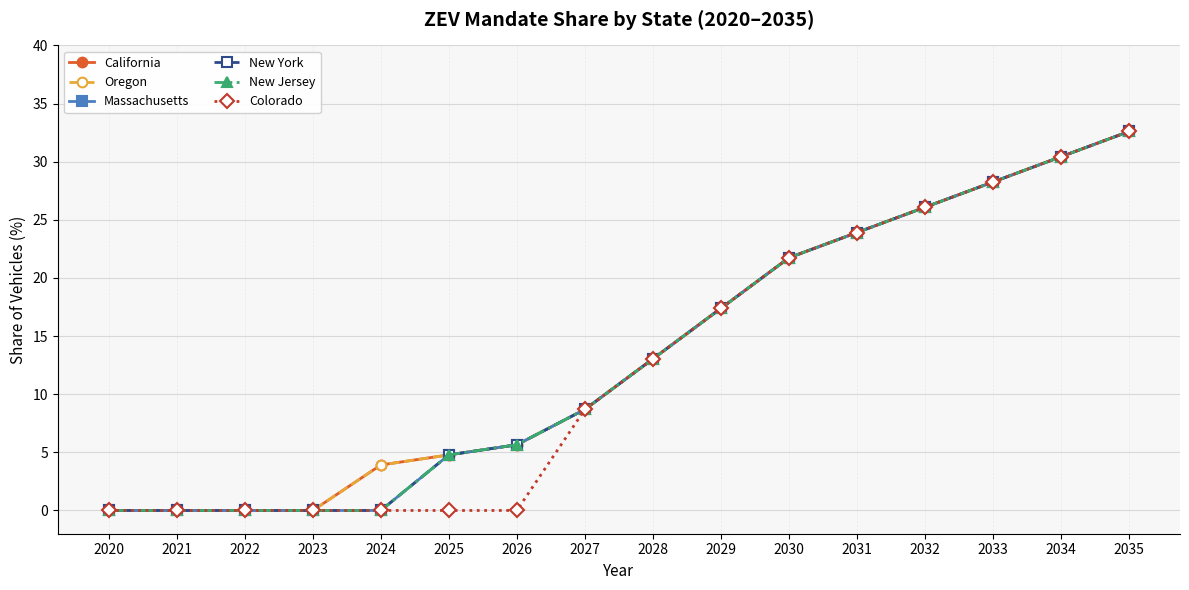

Is this an area chart (filled region under the line)?

No